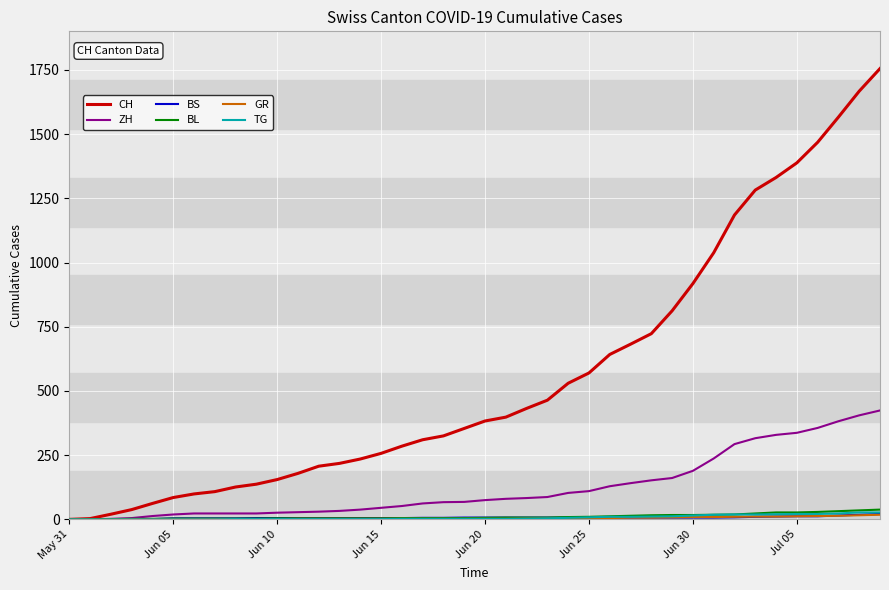

What is the maximum value for BL?

38